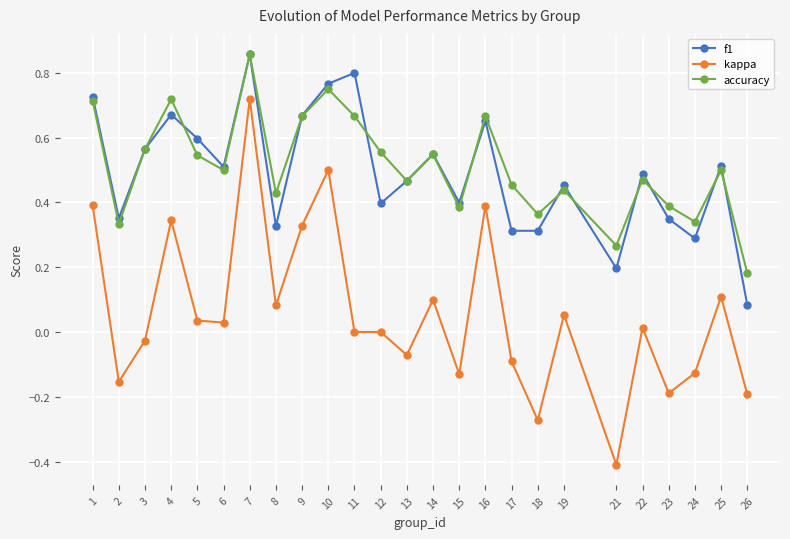

At which category does accuracy reach its first local valley?

2